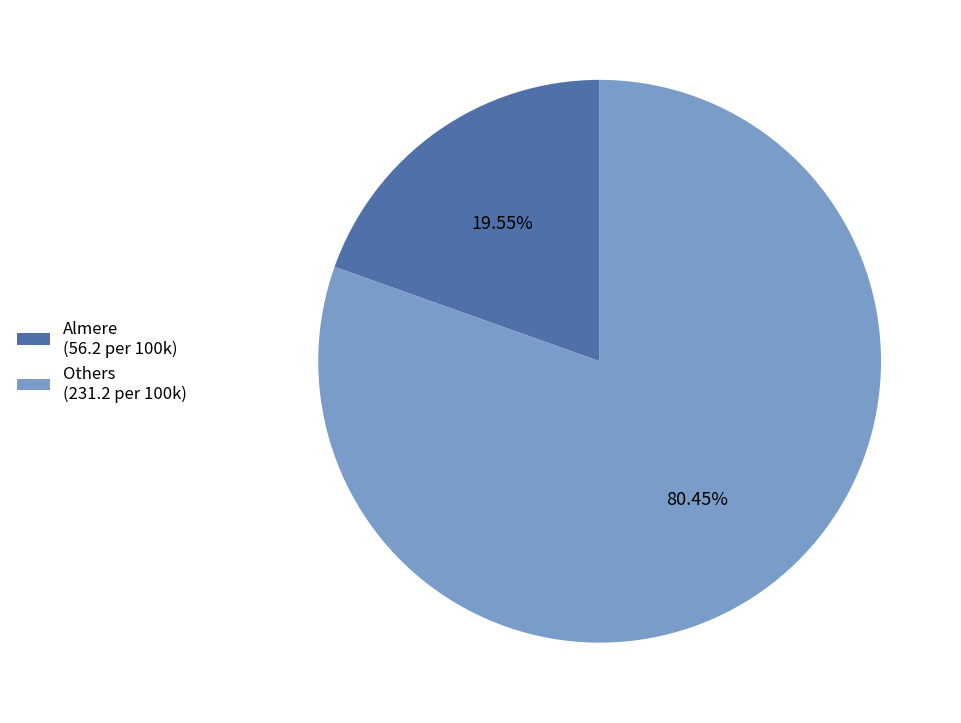

Does any single category account for the majority?

Yes